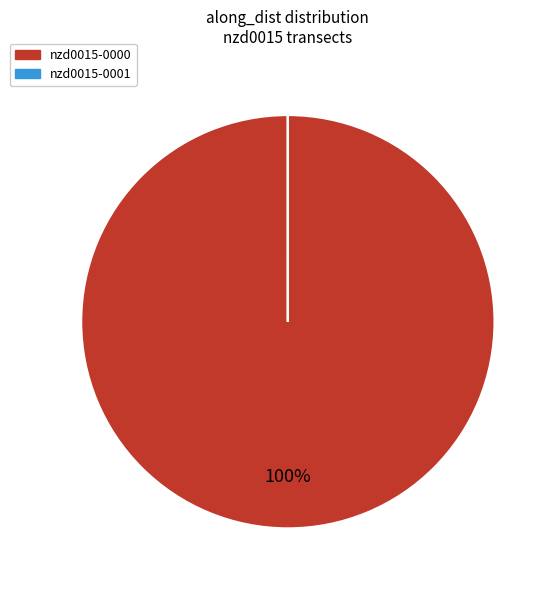

True or false: nzd0015-0000 accounts for 100% of the total.

True